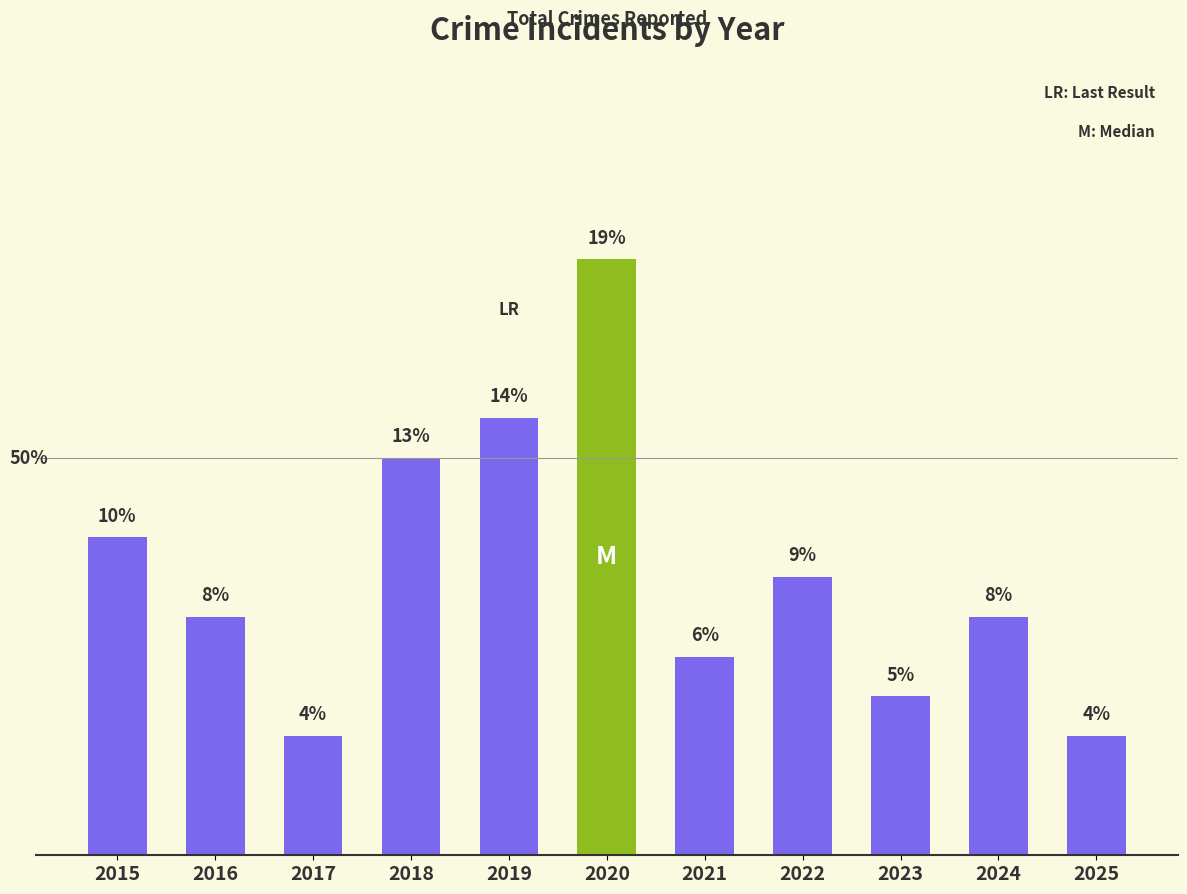

The chart shows a value of 4 at 2022. True or false?

False